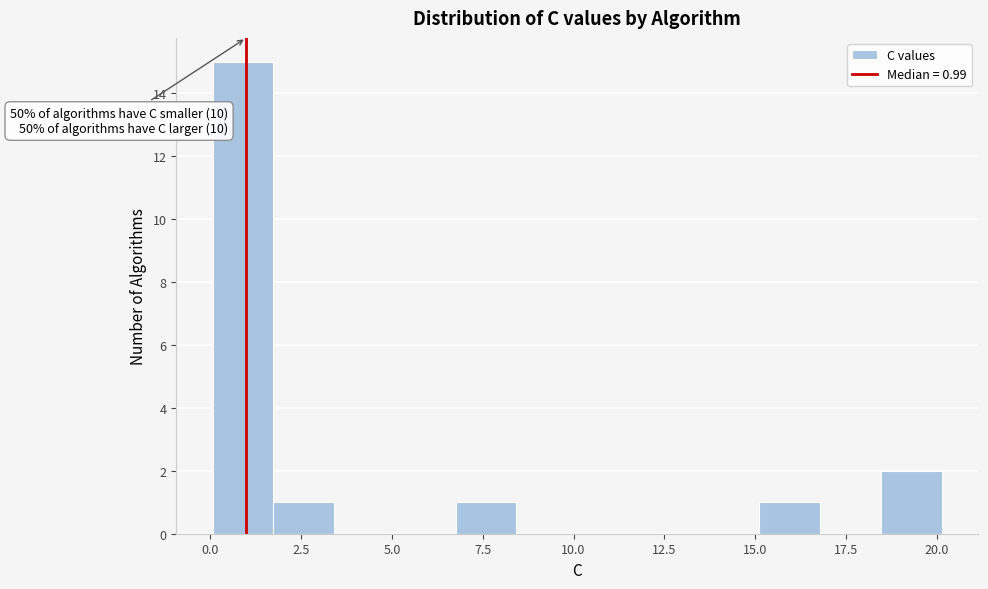

Around what value on the x-axis is the tallest bar? Give the approximate position of its centre, as read against the axis.

1.0